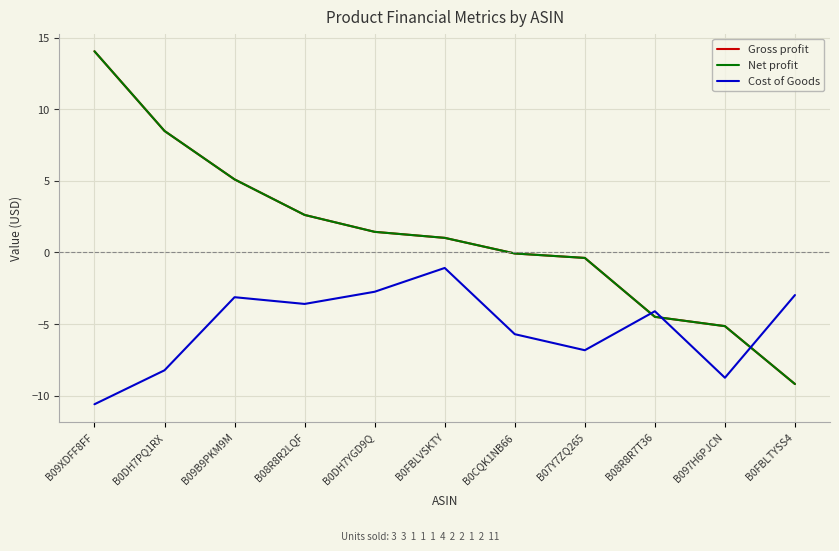

What is the sum of all Cost of Goods values?

-57.7